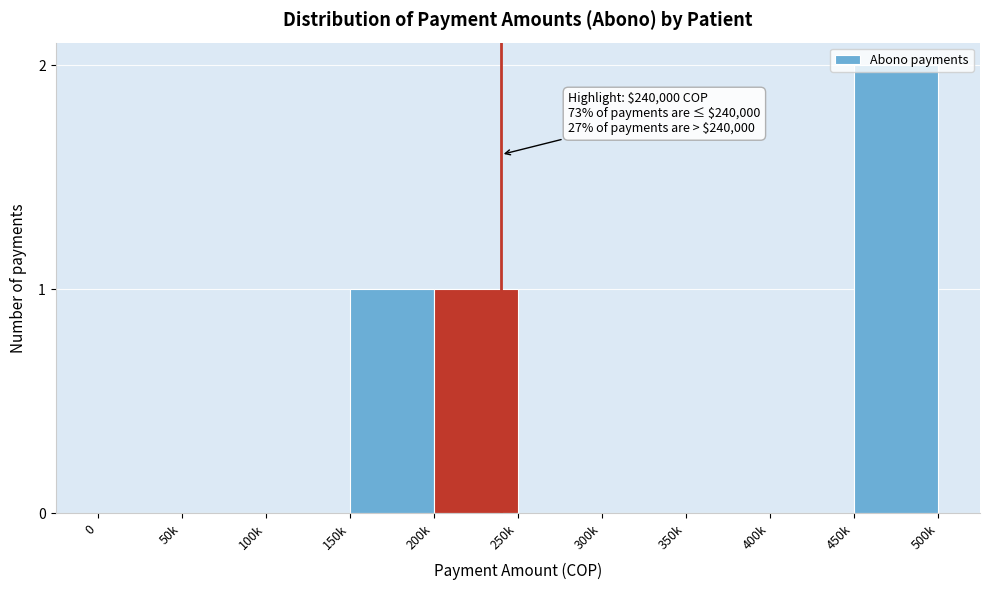

What is the sum of all values?

4